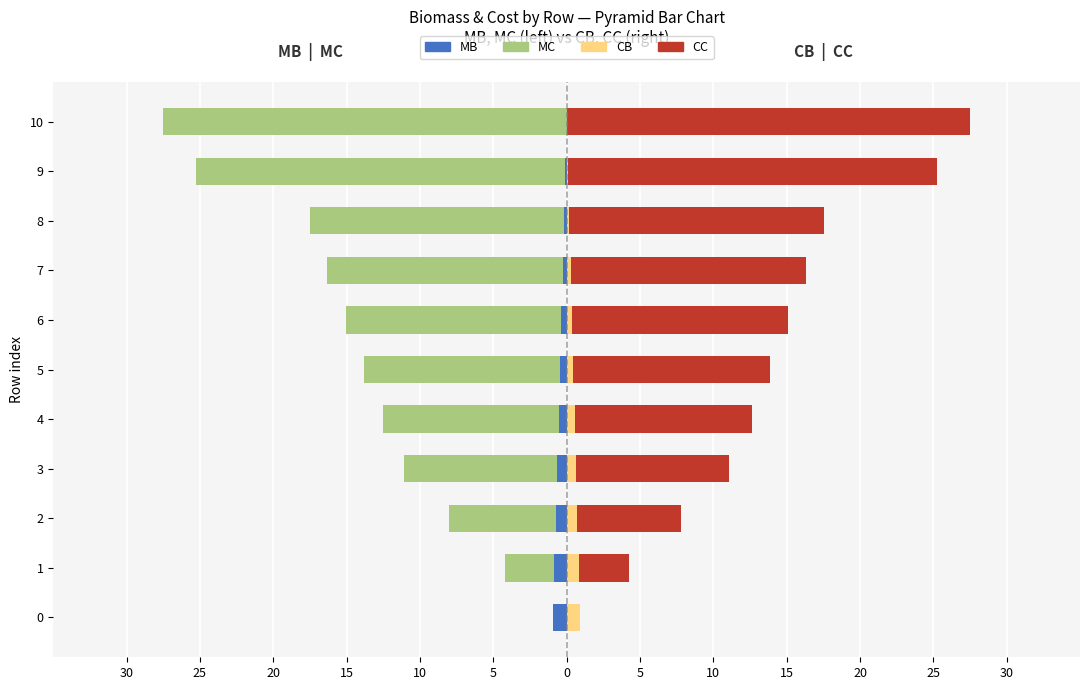

What is the sum of all CB values?

5.1